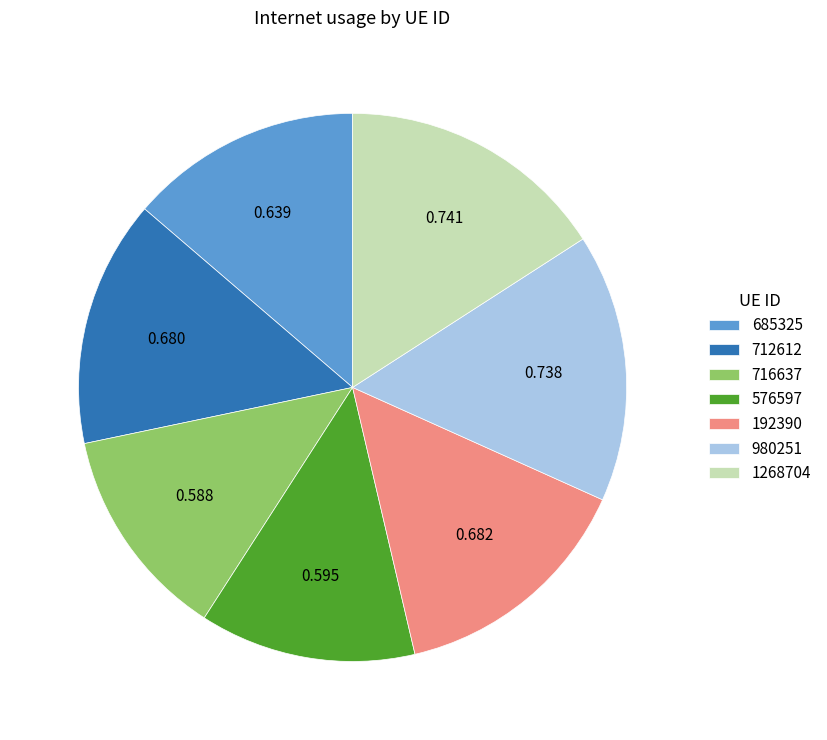

Which has a higher value, 1268704 or 192390?

1268704